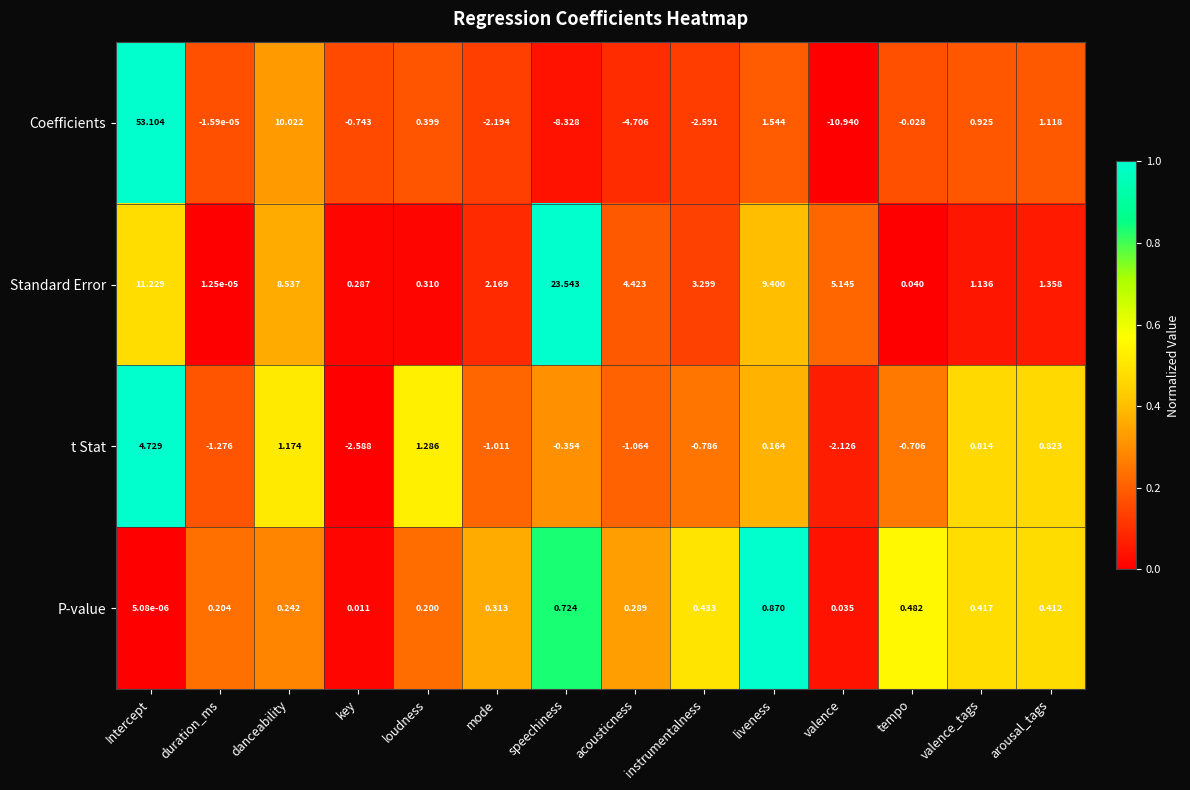

Which series has the largest range (max minus min)?

Coefficients